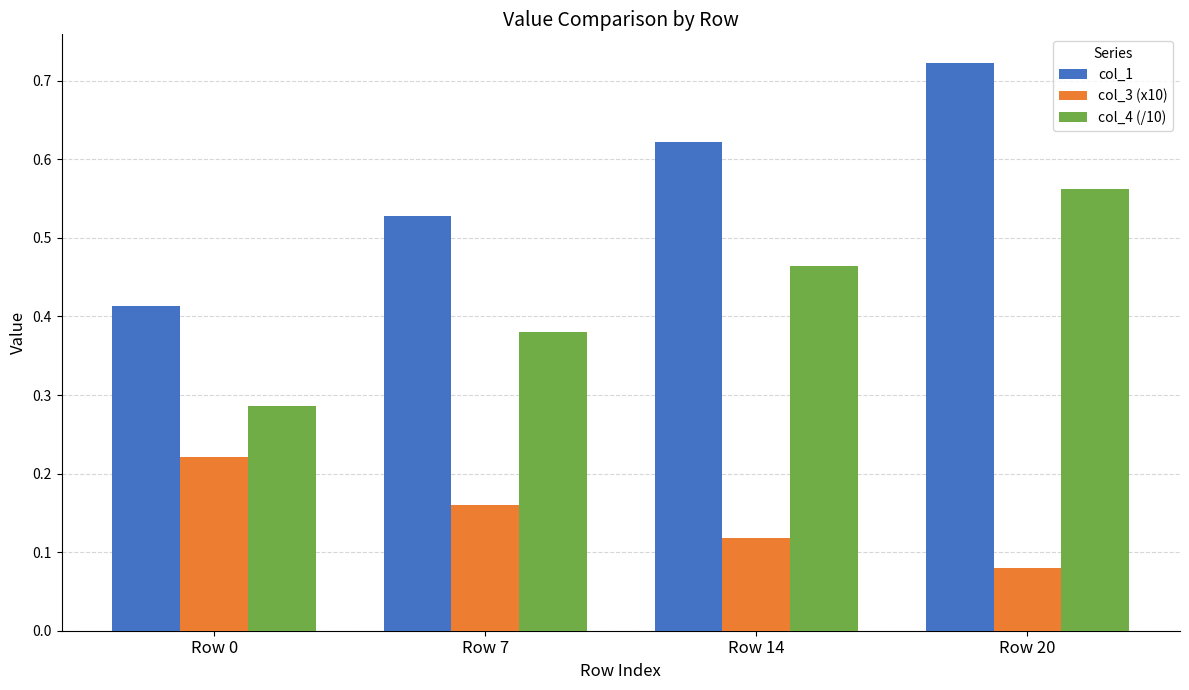

Count the number of data series in this chart.

3